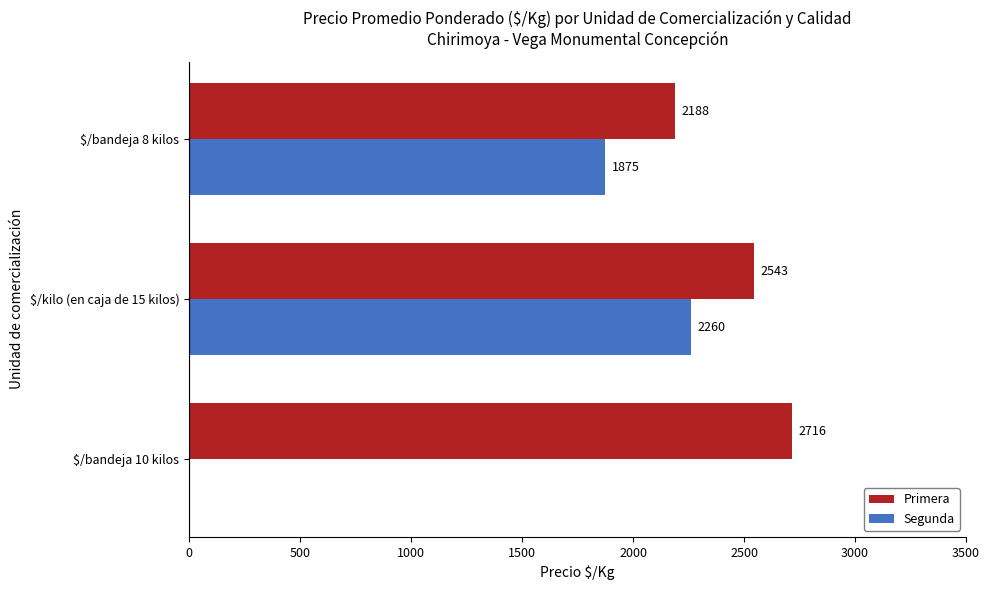

Read the Segunda value at $/bandeja 8 kilos, to the nearest 50.

1900